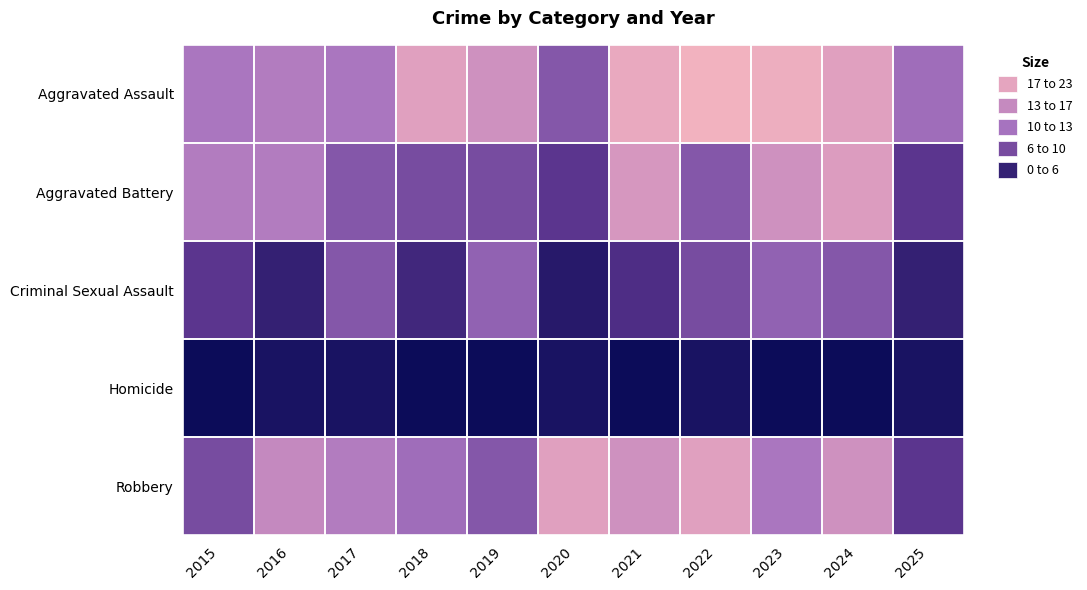

How many distinct data groups are displayed?

5